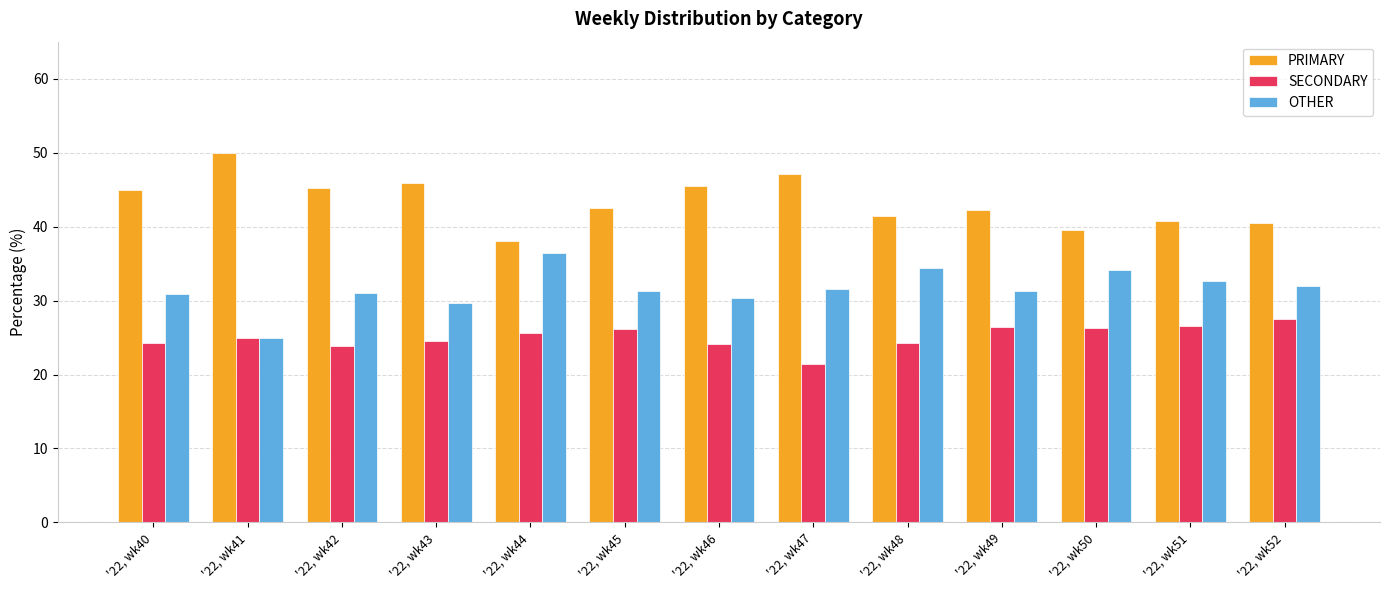

Which series has the largest total across all categories?

PRIMARY